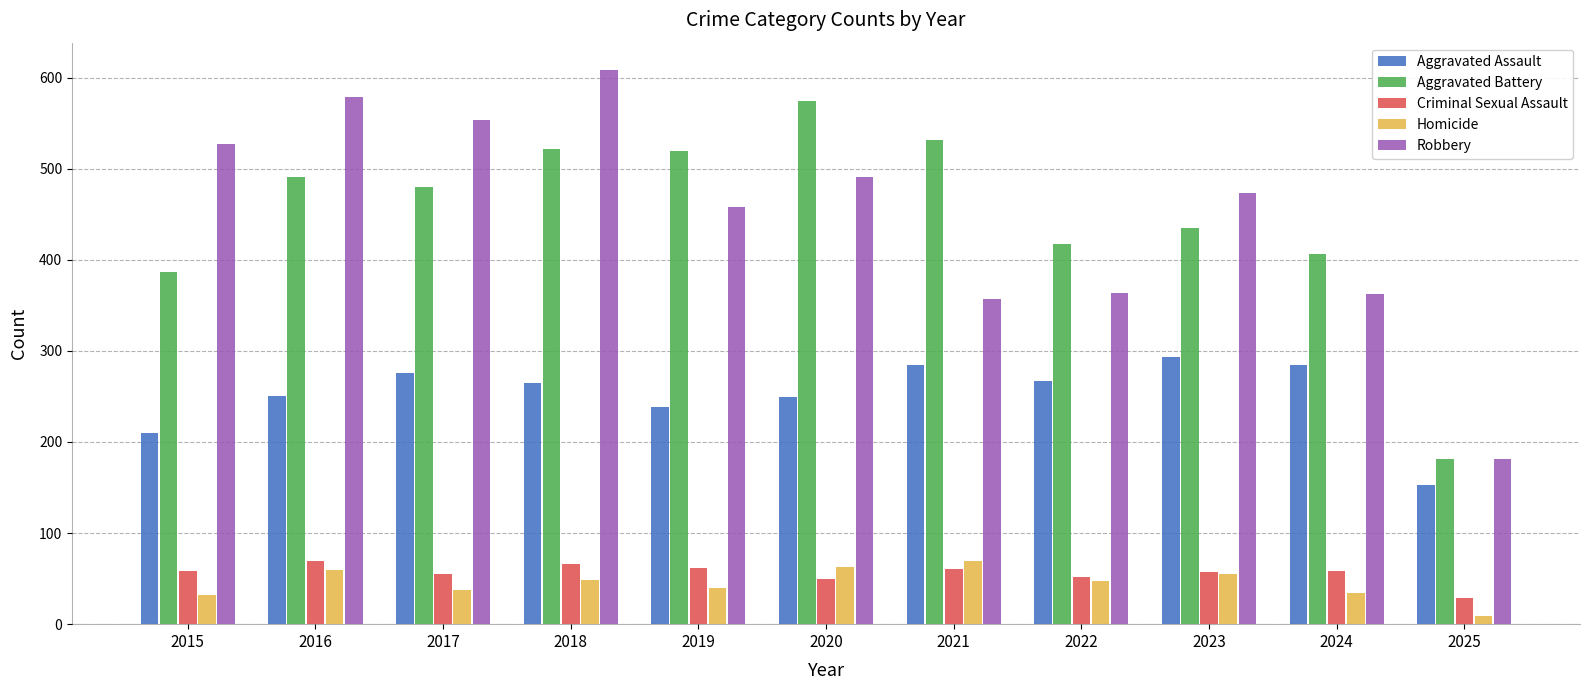

What is the minimum value for Aggravated Battery?

181